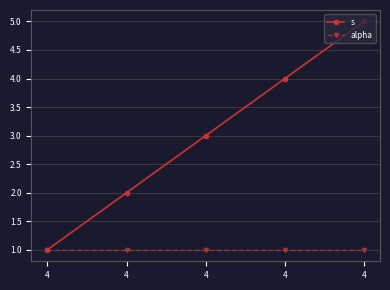

True or false: alpha and s intersect in this chart.

False